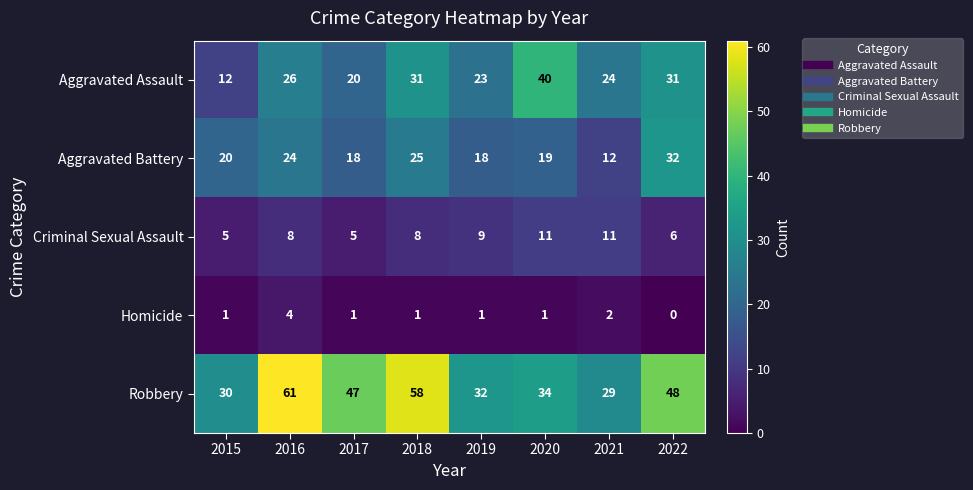

At which label does Robbery reach its minimum?

2021